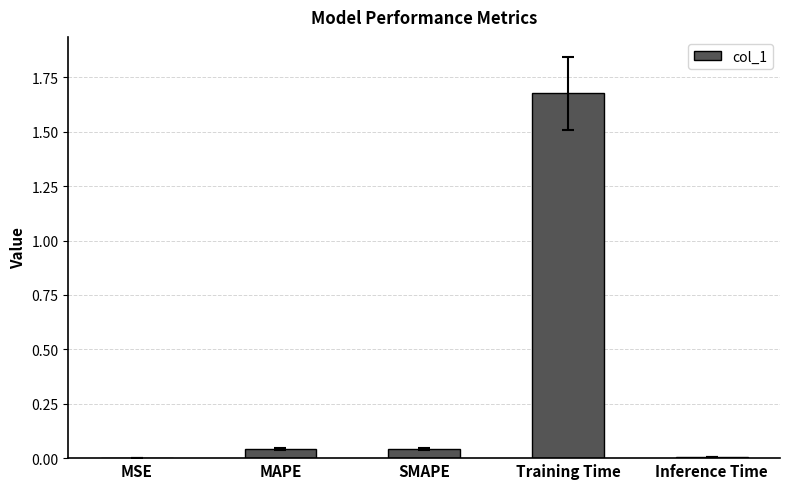

What is the average value?

0.4